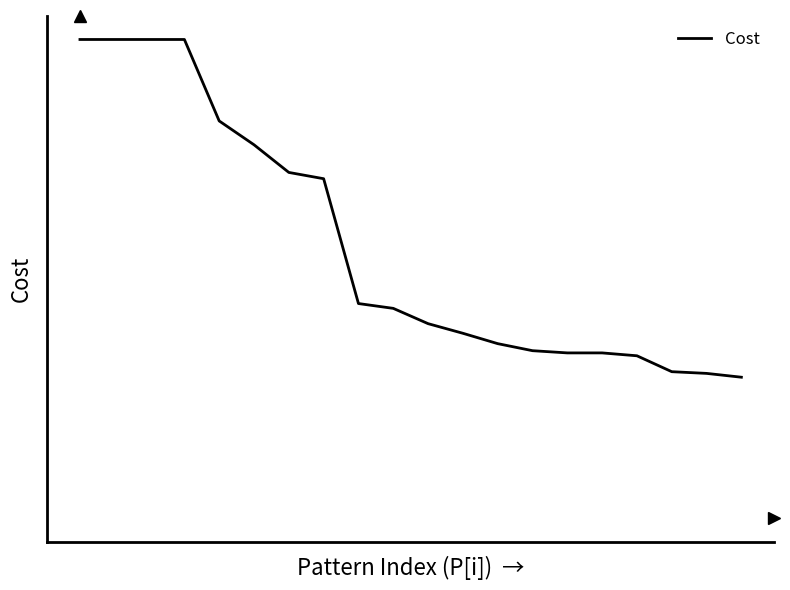

Does the chart display data point markers on the line(s)?

No